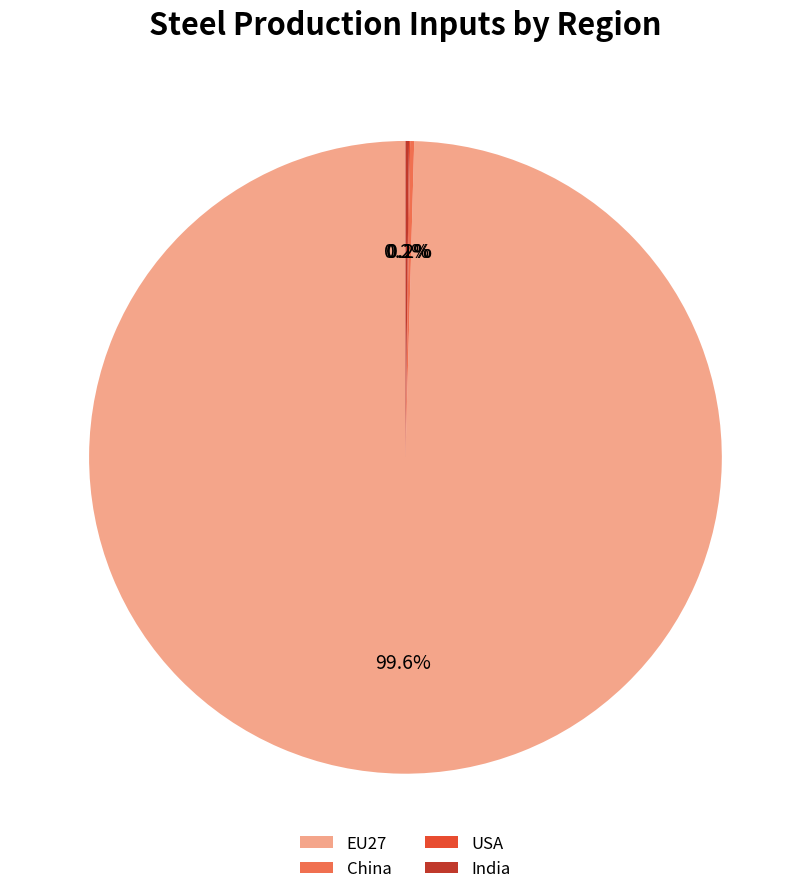

Which category has the biggest portion of the pie?

EU27